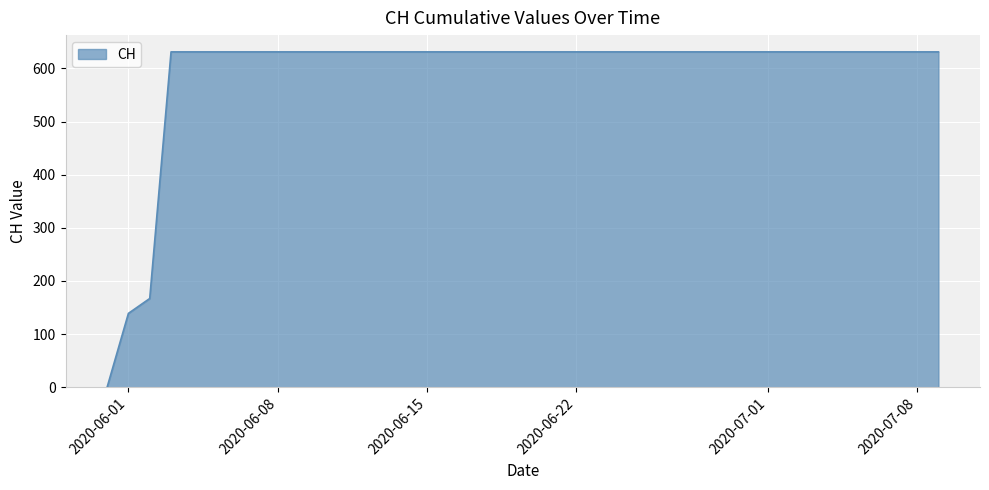

What is the difference between the maximum and minimum values?

631